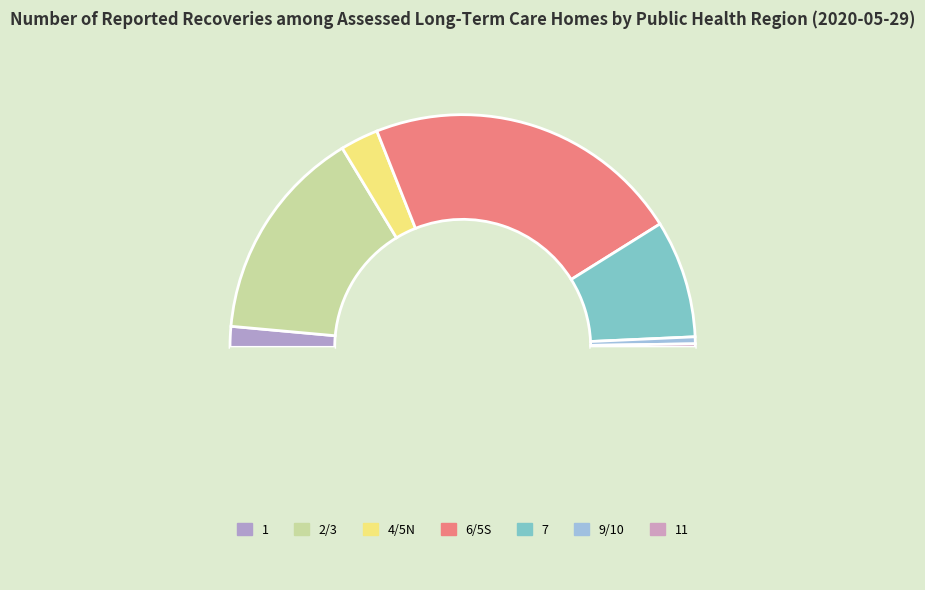

How many slices are in this pie chart?

8